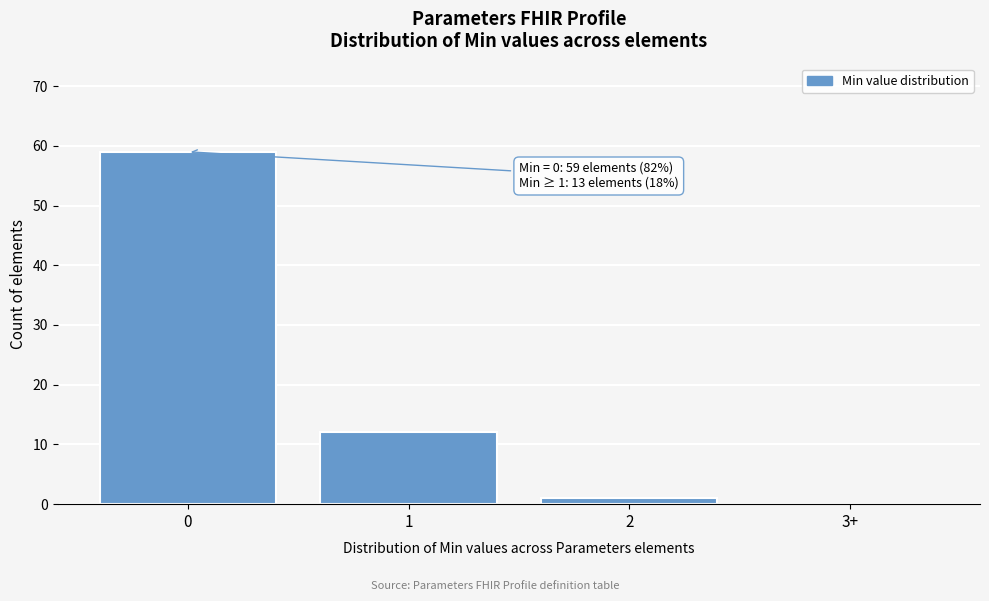

Reading right to left, extract all data points from this chart.

3+=0	2=1	1=12	0=59